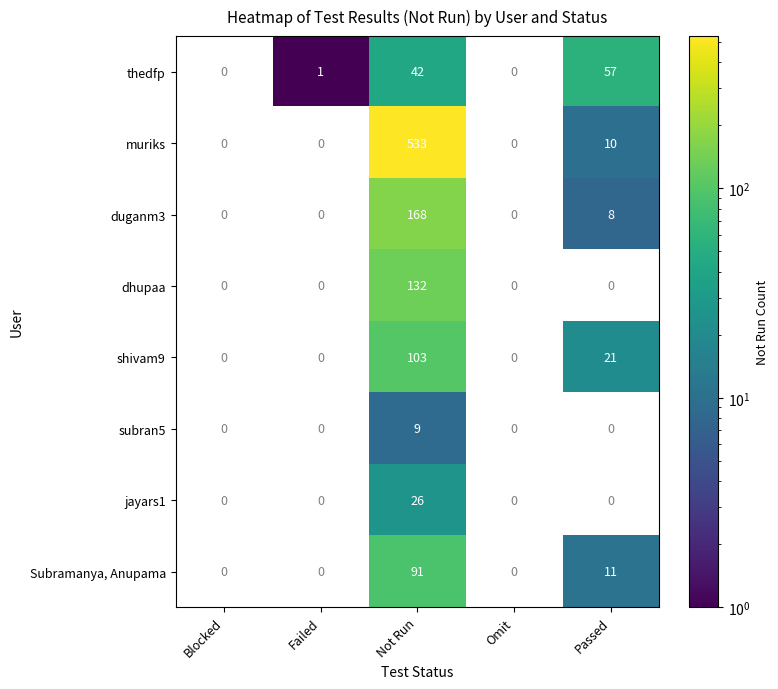

At which category is the sum across all series the highest?

Not Run